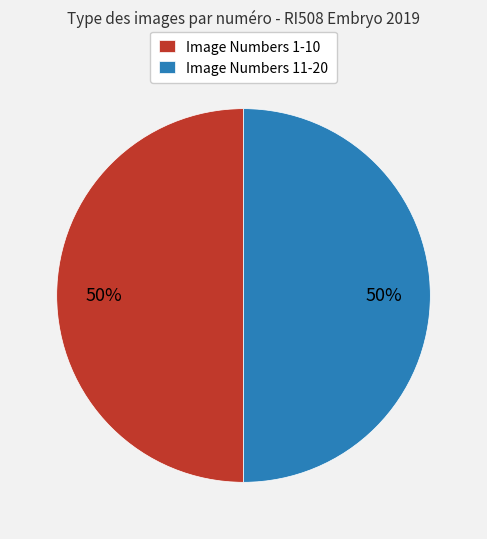

What is the ratio of the value at Image Numbers 1-10 to the value at Image Numbers 11-20?

1.0